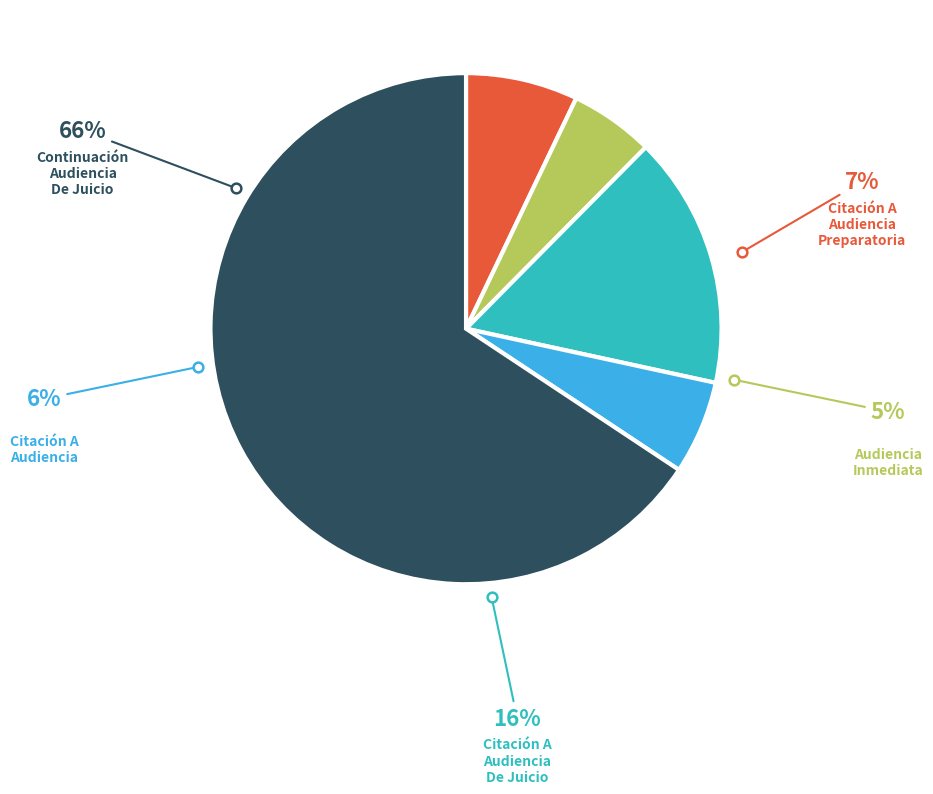

The Citación A Audiencia slice represents 6% of the pie. True or false?

True